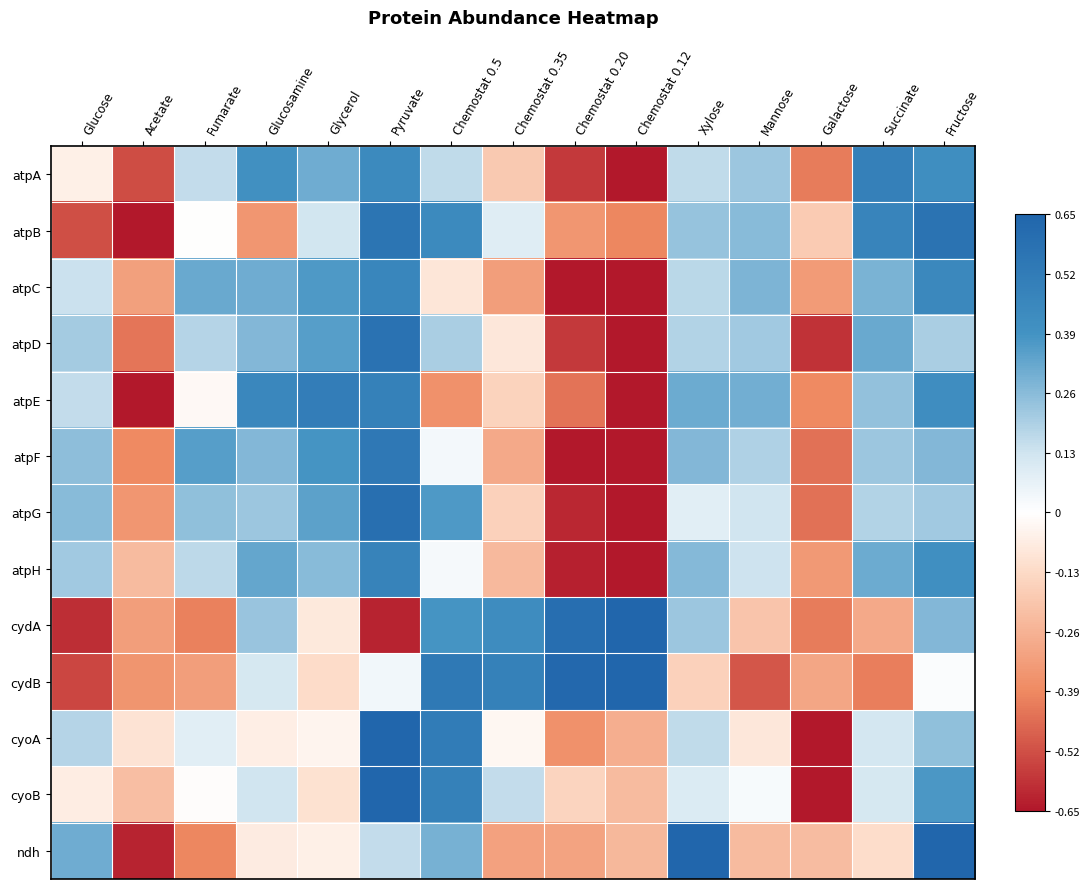

What is the minimum value shown in the chart?

-0.7